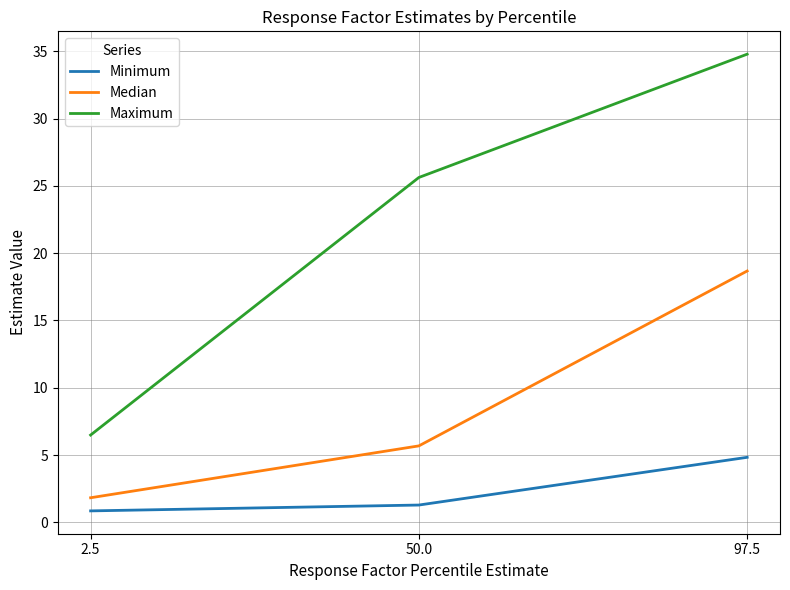

Is it true that Minimum equals 4.8 at 97.5?

True